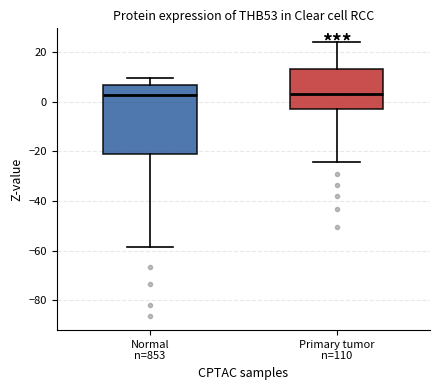

Reading left to right, transcribe this box plot: for each box, give where its median line is, the range the box spans, and where its two whiskers end, as read against the y-axis. The values are not printed on the chart, so give them approximately, as read against the axis.

Normal n=853: median 2, box -22 to 6, whiskers -58 to 10
Primary tumor n=110: median 4, box -2 to 14, whiskers -24 to 24